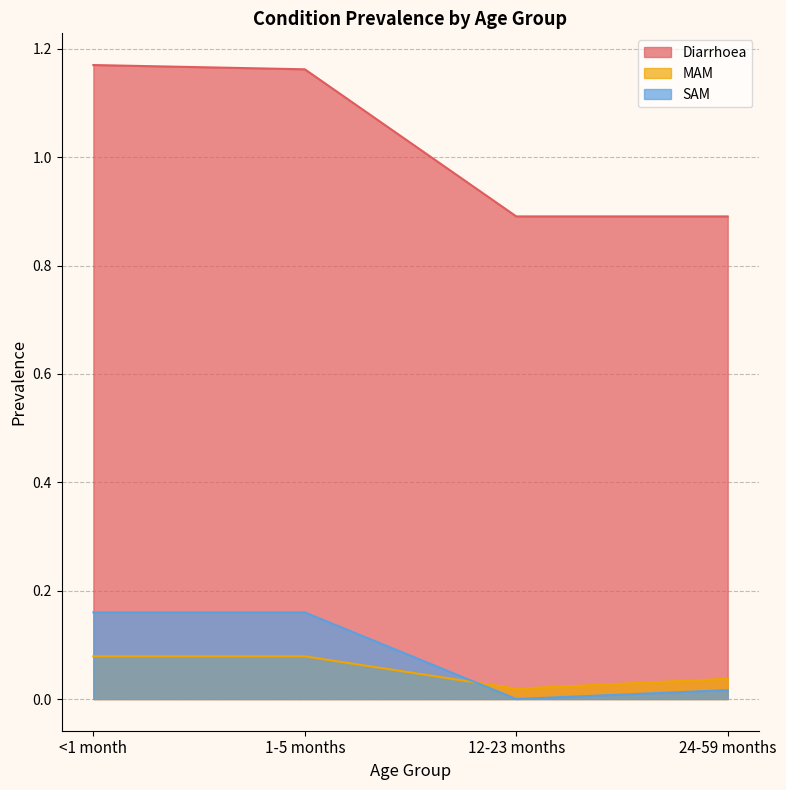

Which series has the widest spread of values?

Diarrhoea